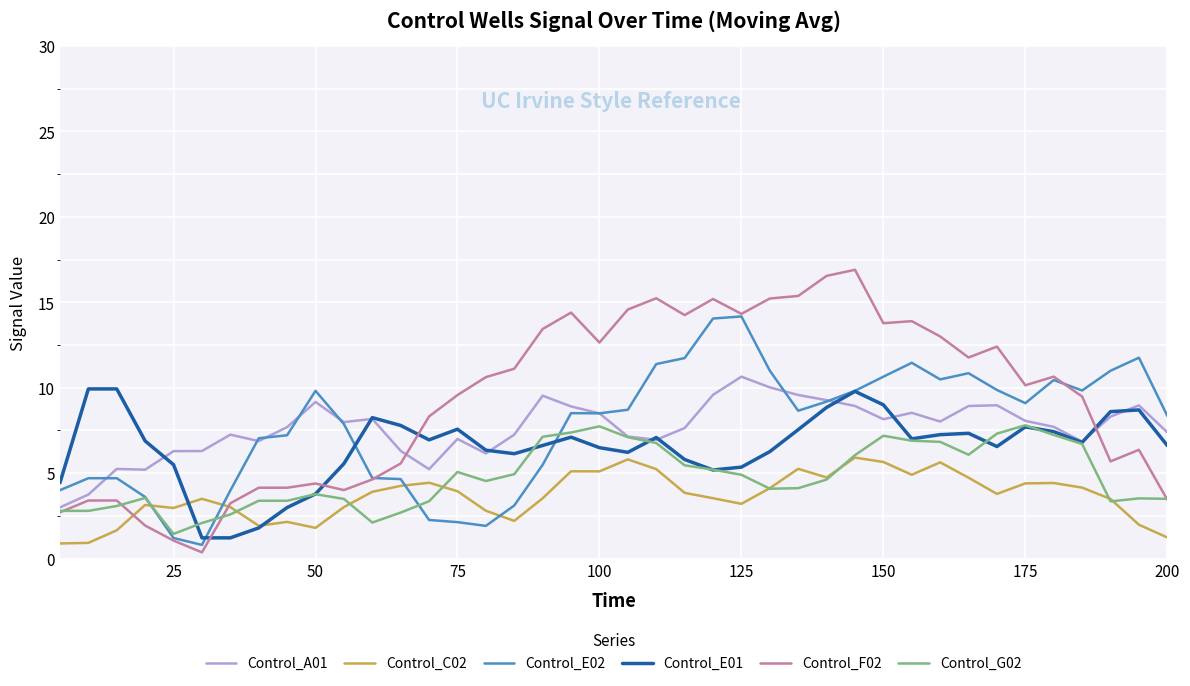

Which series has the widest spread of values?

Control_F02